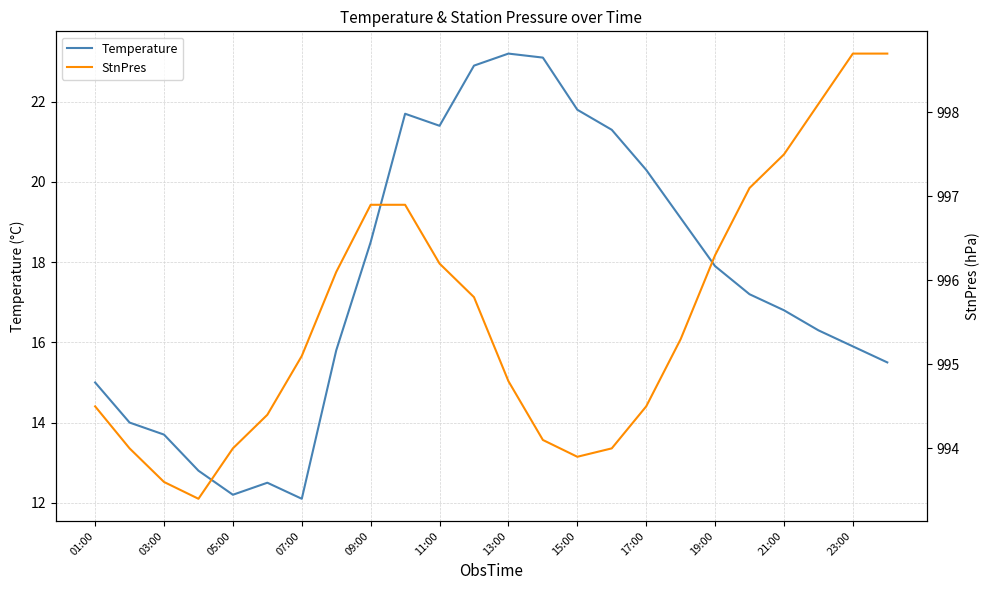

At which label does Temperature first exceed 17?

09:00